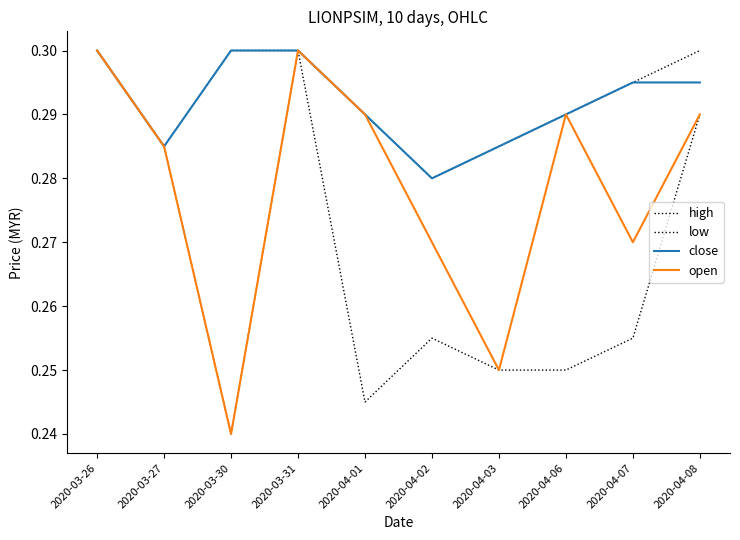

Reading right to left, what are all the values shown in this chart?

high: 2020-04-08=0.3	2020-04-07=0.3	2020-04-06=0.3	2020-04-03=0.3	2020-04-02=0.3	2020-04-01=0.3	2020-03-31=0.3	2020-03-30=0.3	2020-03-27=0.3	2020-03-26=0.3
low: 2020-04-08=0.3	2020-04-07=0.3	2020-04-06=0.2	2020-04-03=0.2	2020-04-02=0.3	2020-04-01=0.2	2020-03-31=0.3	2020-03-30=0.2	2020-03-27=0.3	2020-03-26=0.3
close: 2020-04-08=0.3	2020-04-07=0.3	2020-04-06=0.3	2020-04-03=0.3	2020-04-02=0.3	2020-04-01=0.3	2020-03-31=0.3	2020-03-30=0.3	2020-03-27=0.3	2020-03-26=0.3
open: 2020-04-08=0.3	2020-04-07=0.3	2020-04-06=0.3	2020-04-03=0.2	2020-04-02=0.3	2020-04-01=0.3	2020-03-31=0.3	2020-03-30=0.2	2020-03-27=0.3	2020-03-26=0.3